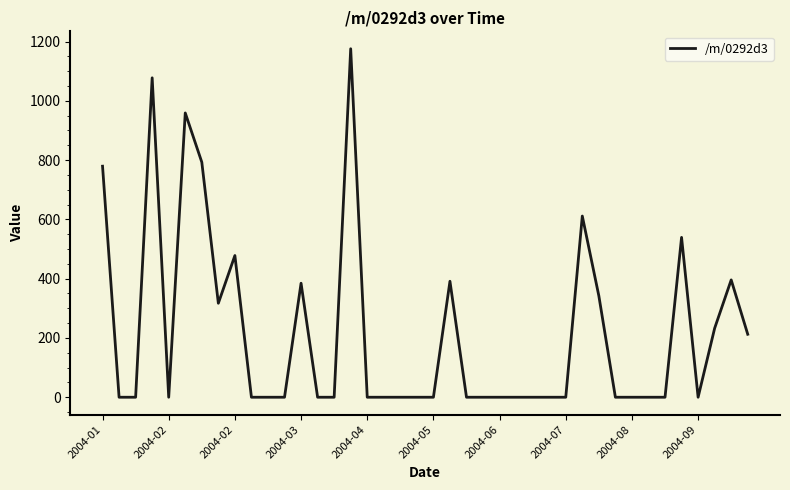

What is the difference between the maximum and minimum values?

1175.7